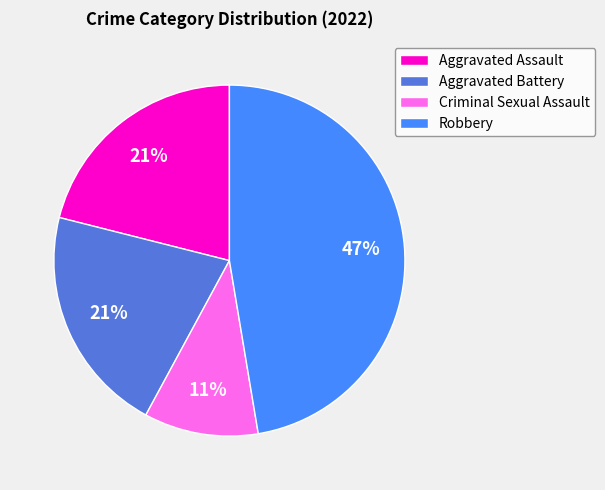

Is it true that Criminal Sexual Assault is 11% of the pie?

True